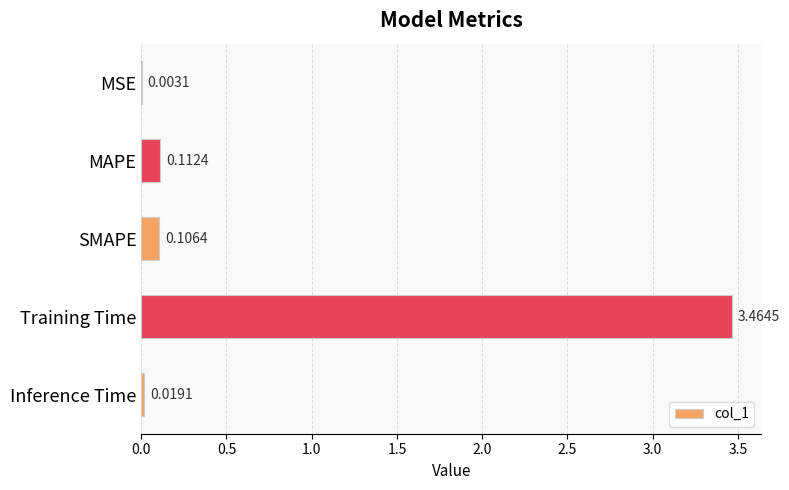

What is the sum of all values?

3.7